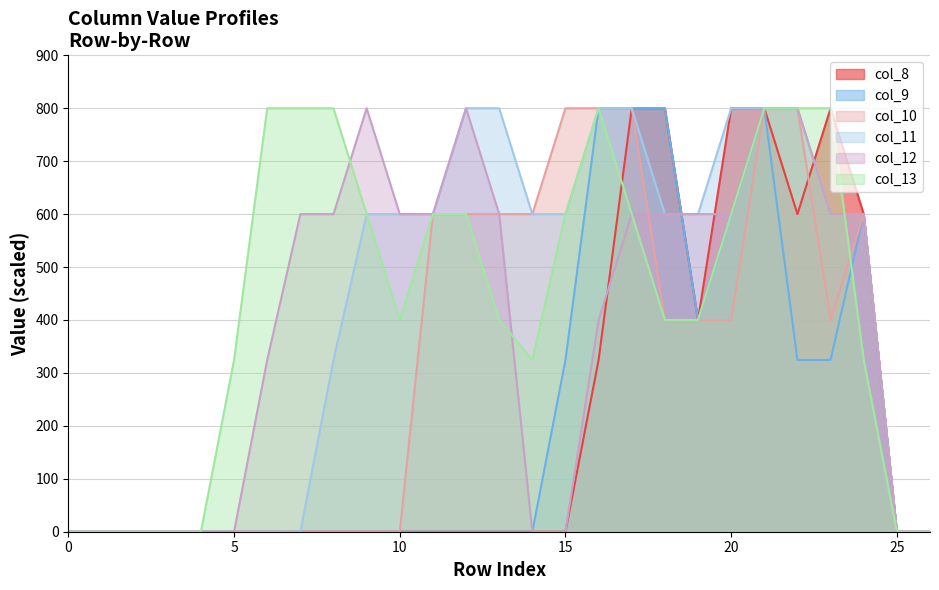

What is the difference between the second highest and minimum values in the col_10 series?

800.0